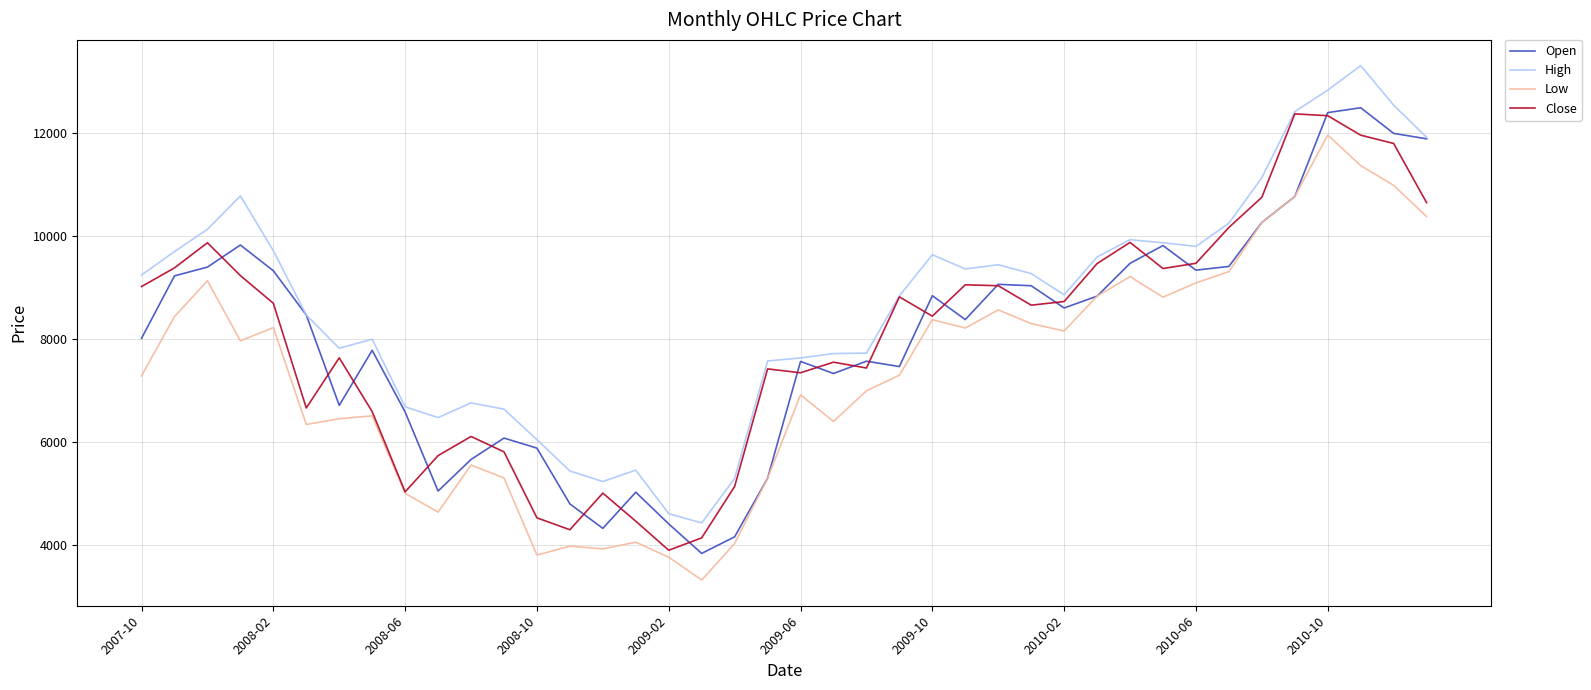

What is the maximum value shown in the chart?

13303.6